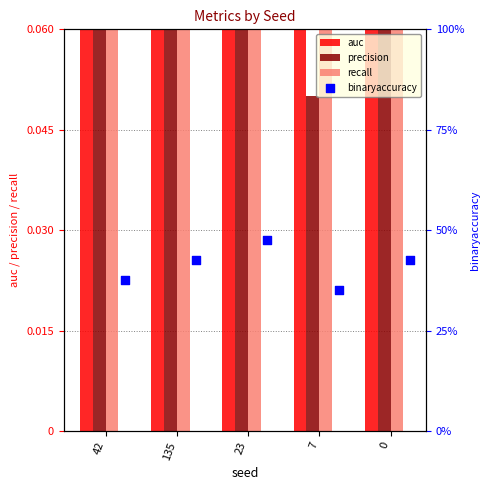

Which series reaches the maximum Y coordinate?

binaryaccuracy